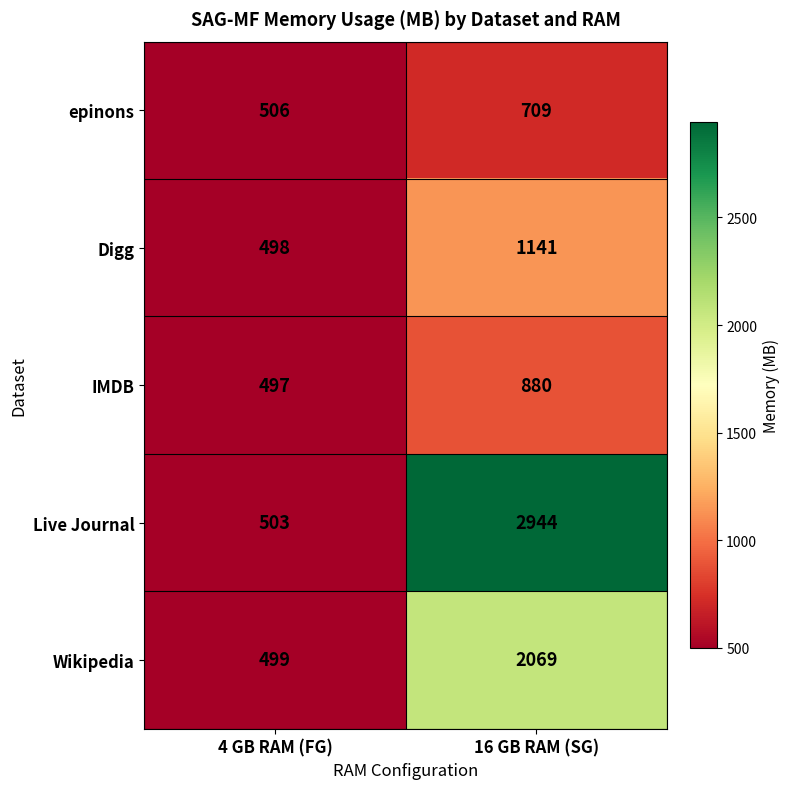

What is the sum of the epinons values at 4 GB RAM (FG) and 16 GB RAM (SG)?

1215